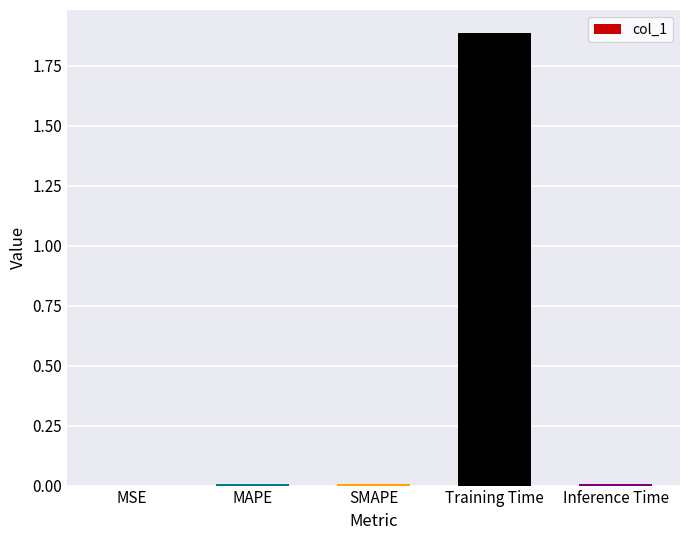

Which category has the highest value across all series?

Training Time